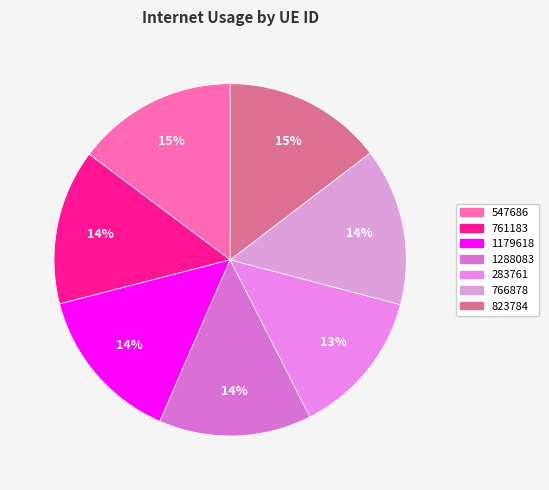

Approximately how many times larger is the value at 283761 compared to 1179618?

0.9